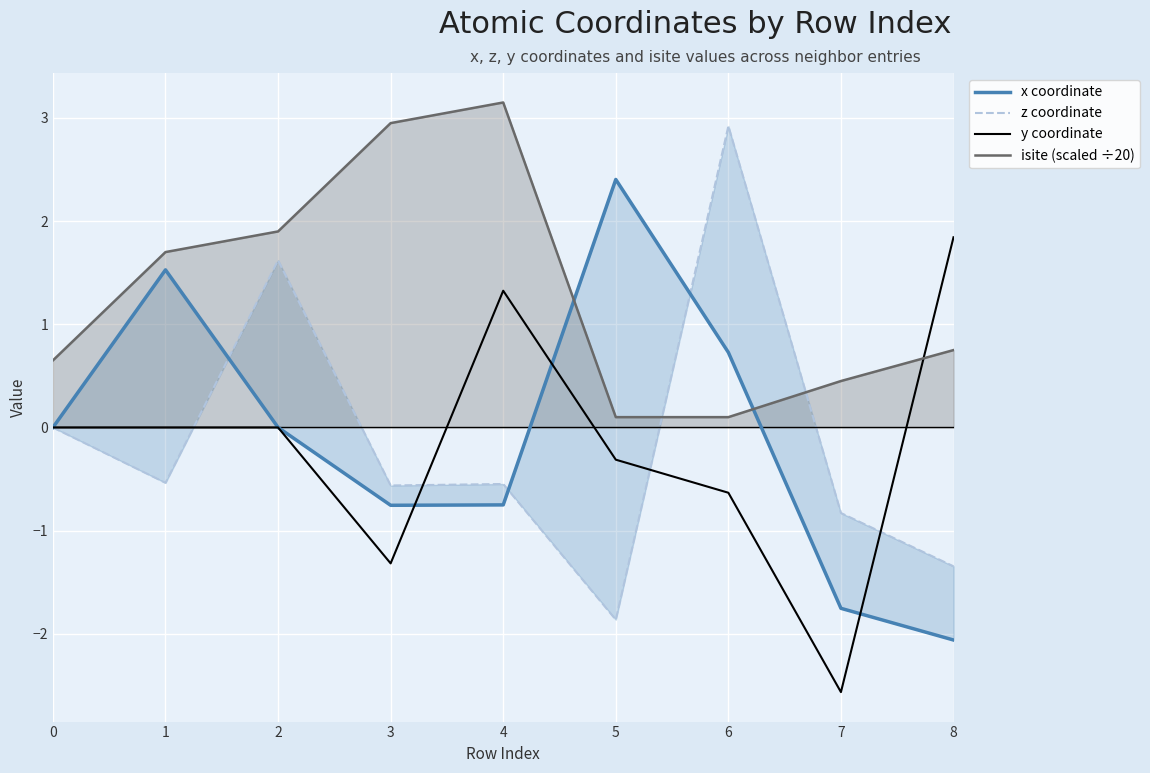

What is the minimum value for x coordinate?

-2.1